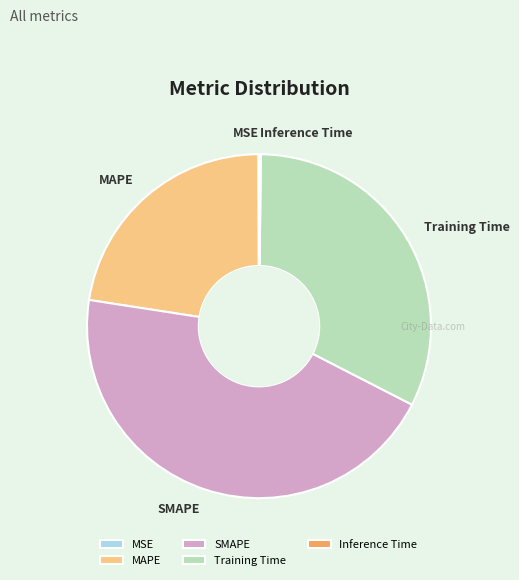

What is the largest slice in the pie chart?

SMAPE